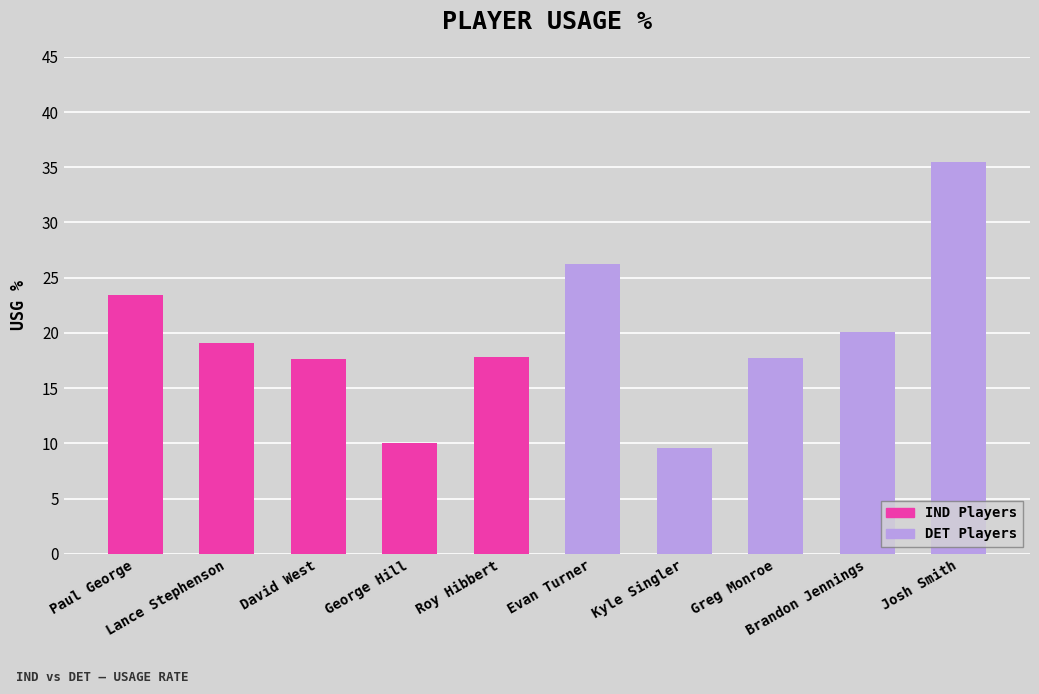

Which category has the highest value across all series?

Josh Smith